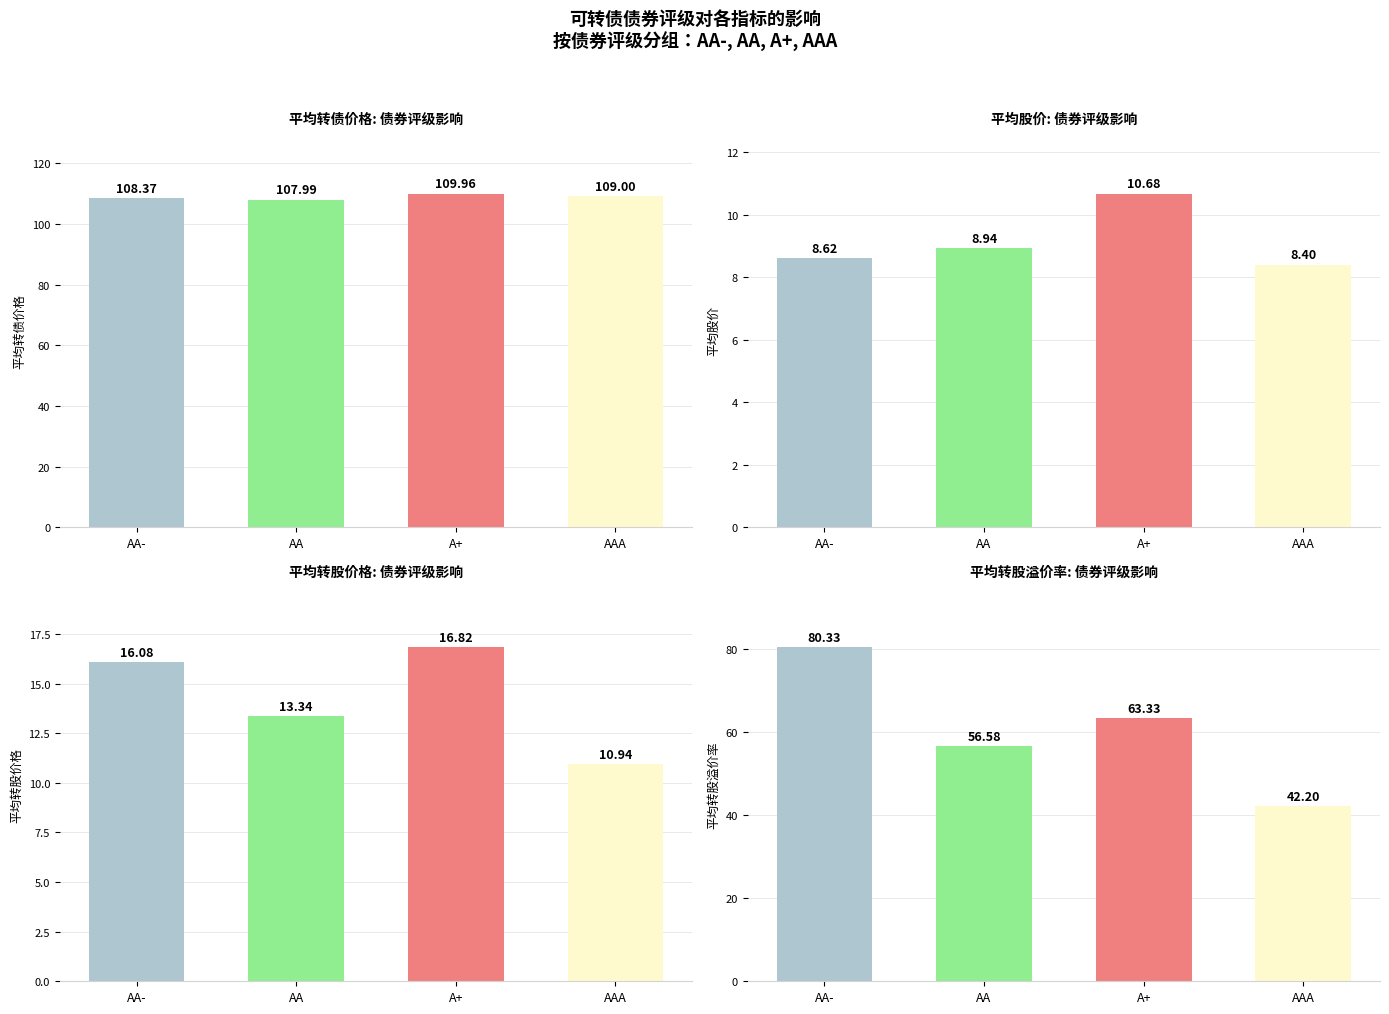

Which series has the largest total across all categories?

平均转债价格